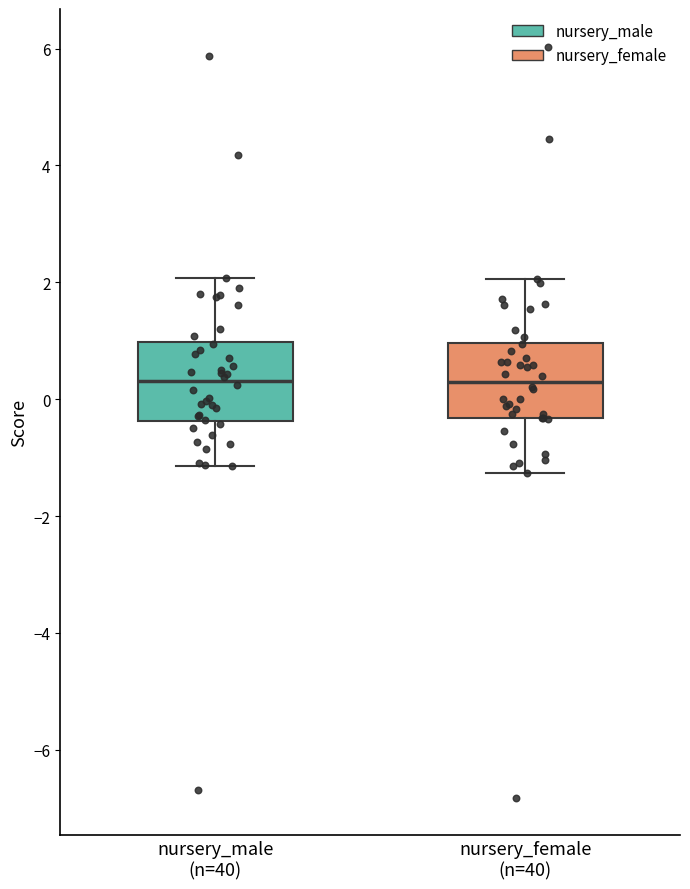

Reading left to right, read every box against the y-axis: the position of its median line, the range the box covers, and the ends of its whiskers. The values are not printed on the chart, so give them approximately, as read against the axis.

nursery_male (n=40): median 0.4, box -0.4 to 1.0, whiskers -1.2 to 2.0
nursery_female (n=40): median 0.2, box -0.4 to 1.0, whiskers -1.2 to 2.0